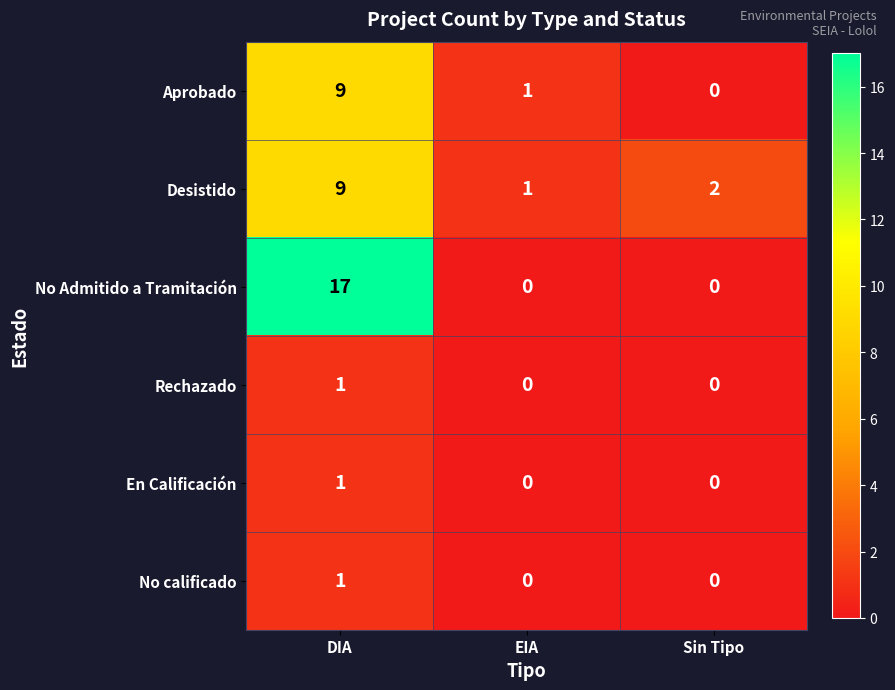

True or false: Aprobado has a value of 0 at EIA.

False